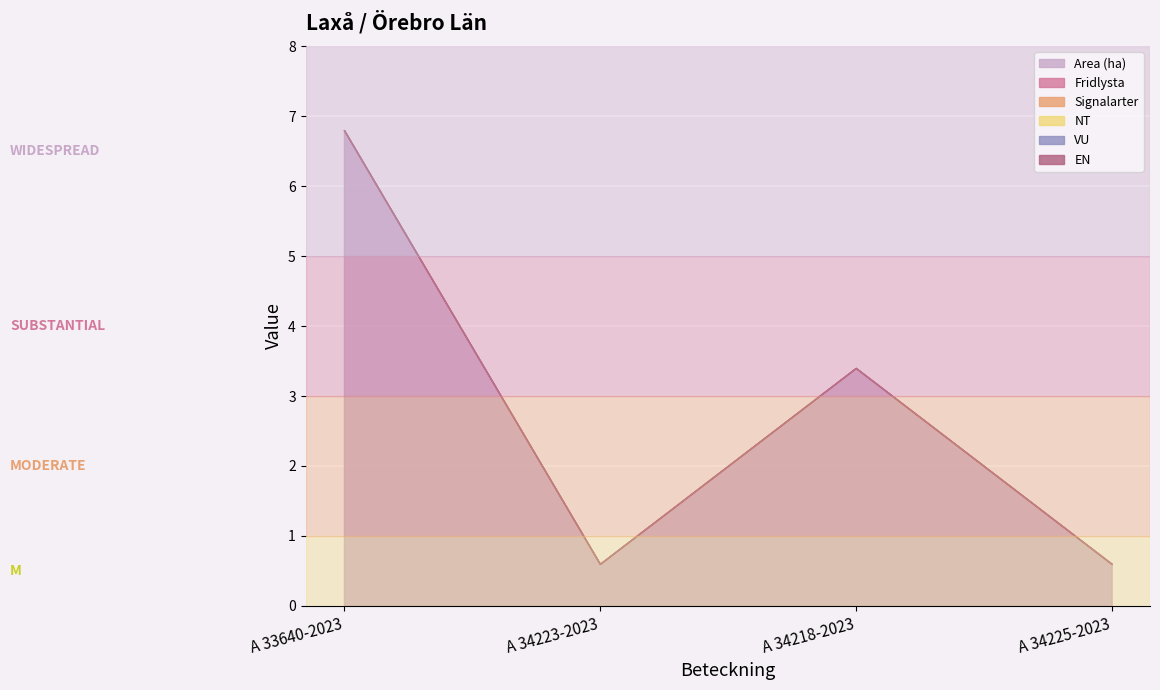

How many series are shown in this chart?

6